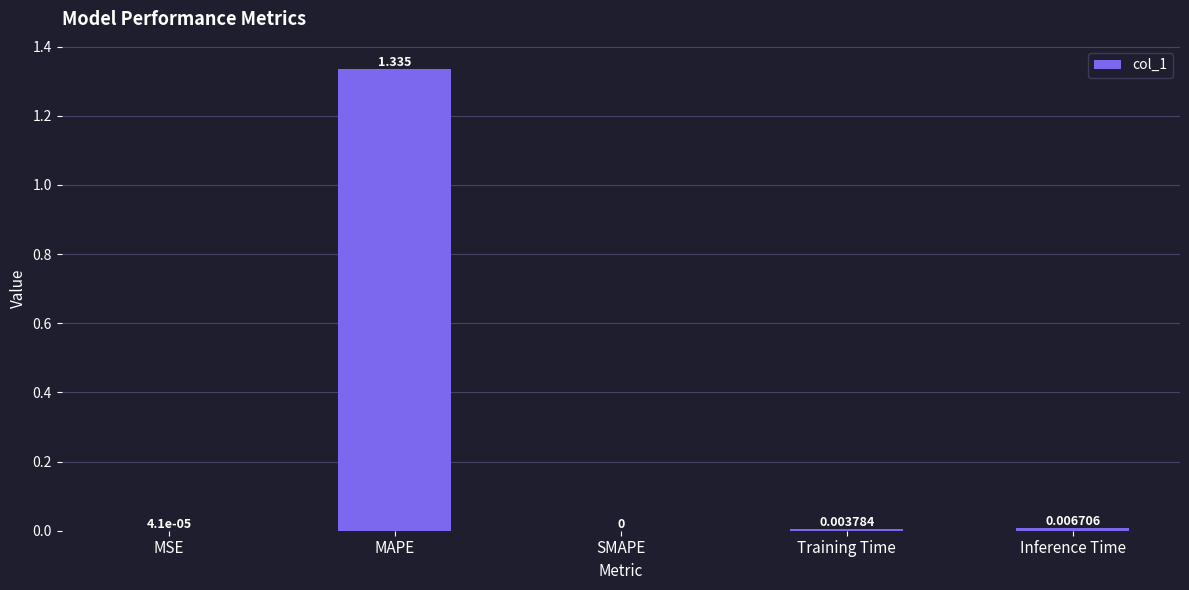

At which category does the chart reach its peak across all series?

MAPE